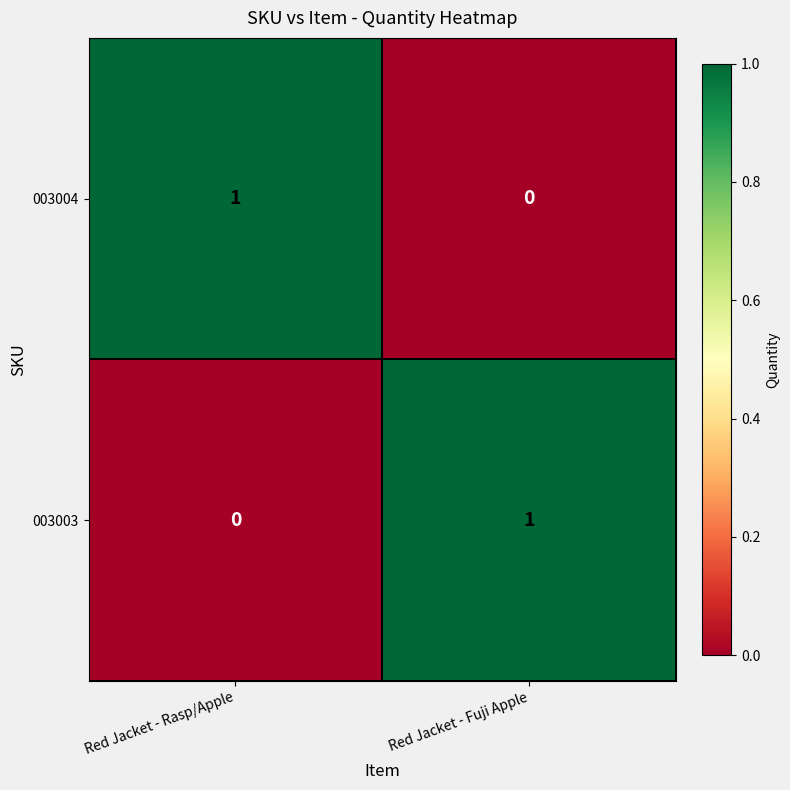

Where is 003004 nearest to the value 0?

Red Jacket - Fuji Apple